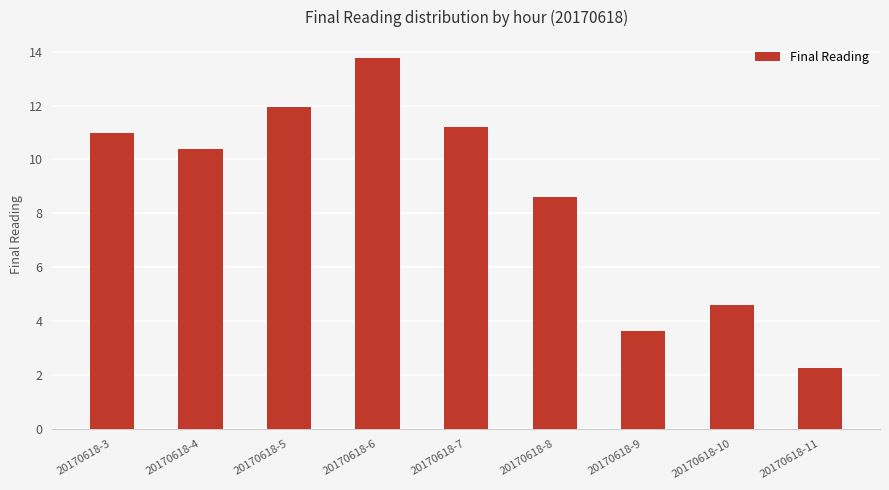

What is the change in value from 20170618-3 to 20170618-10?

-6.4